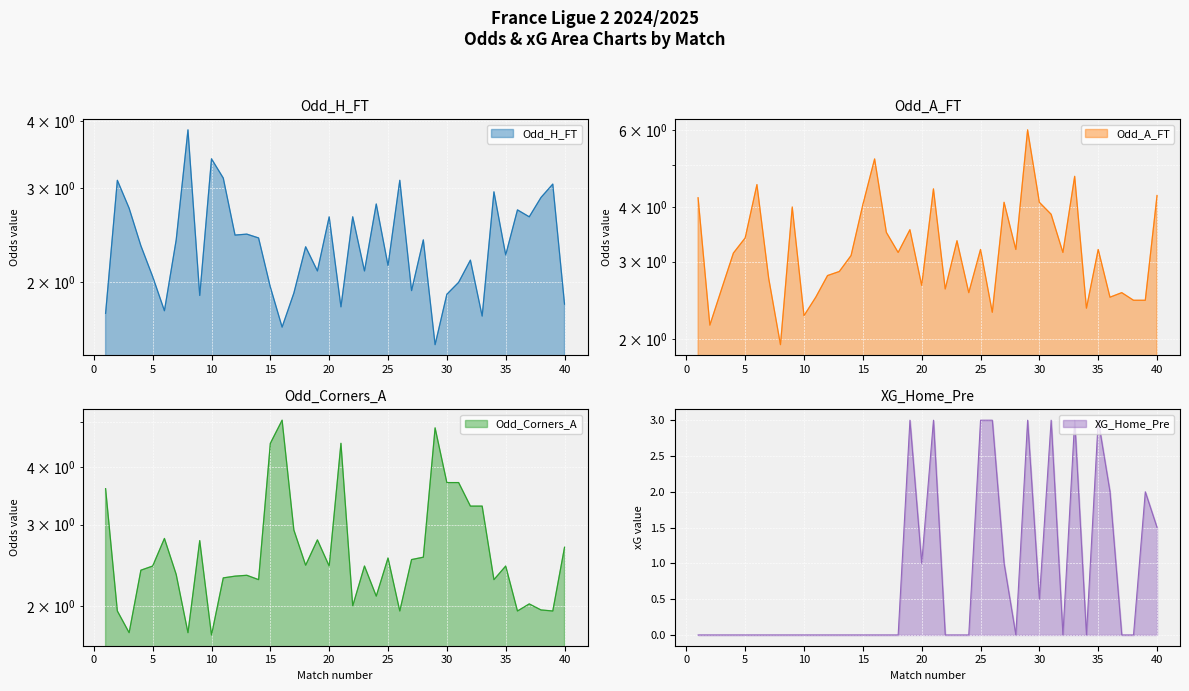

Where is the first local minimum for Odd_A_FT?

2